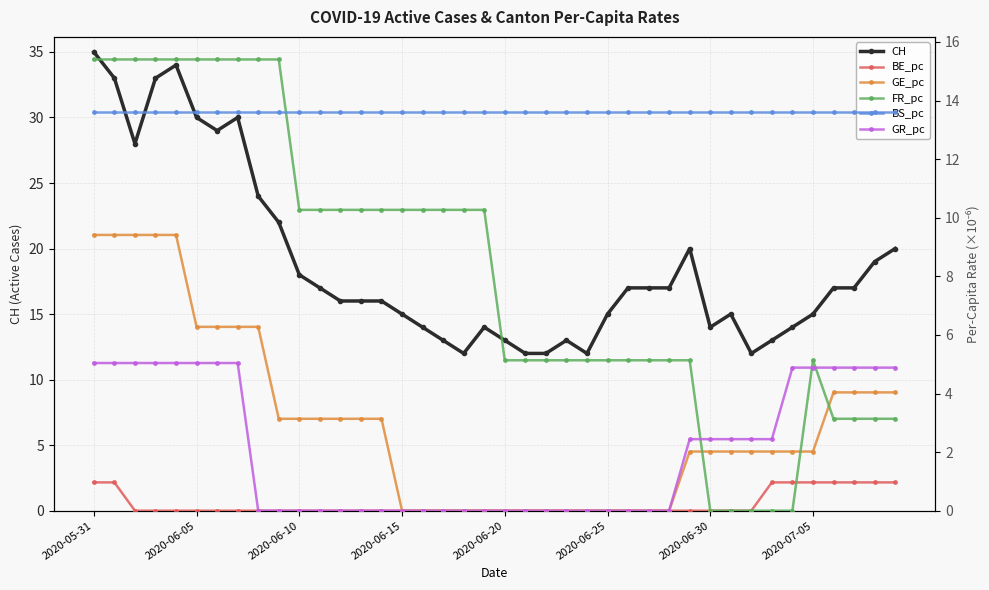

What is the difference between the maximum and minimum values in the GR_pc series?

5.0